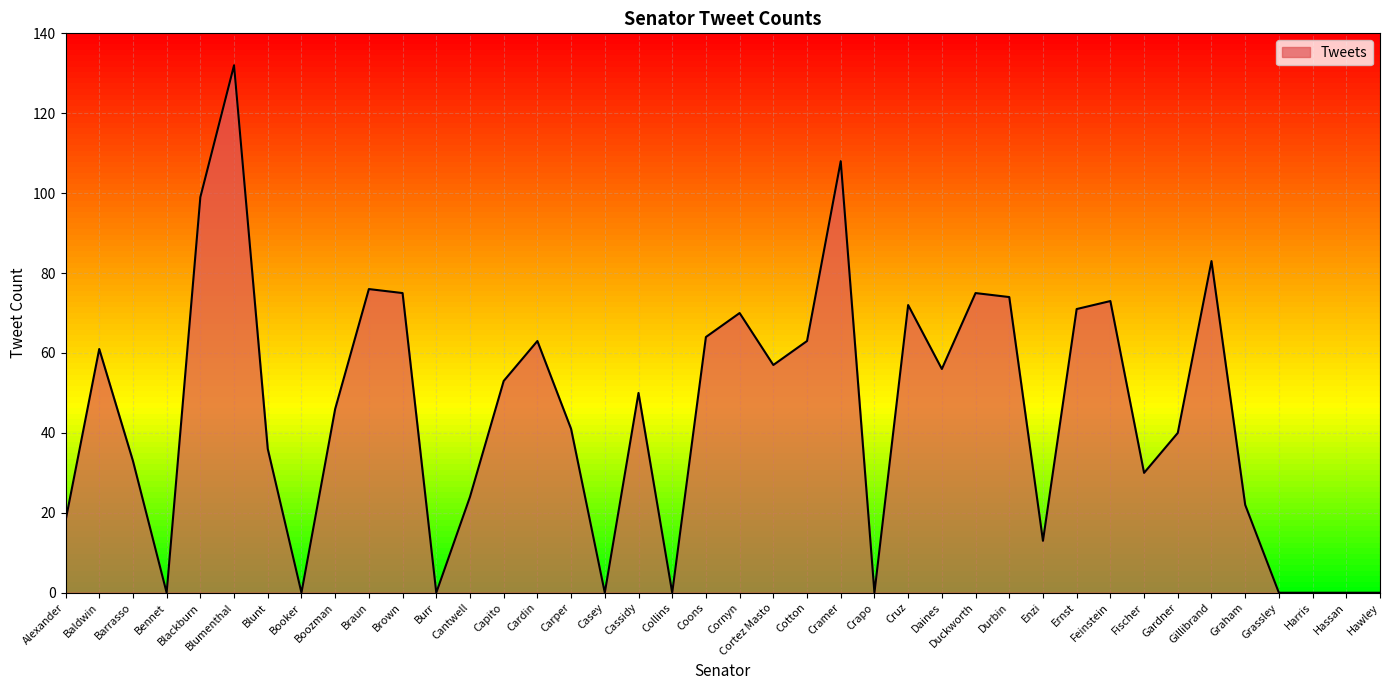

Reading left to right, what are all the values shown in this chart?

18	61	33	0	99	132	36	0	46	76	75	0	24	53	63	41	0	50	0	64	70	57	63	108	0	72	56	75	74	13	71	73	30	40	83	22	0	0	0	0